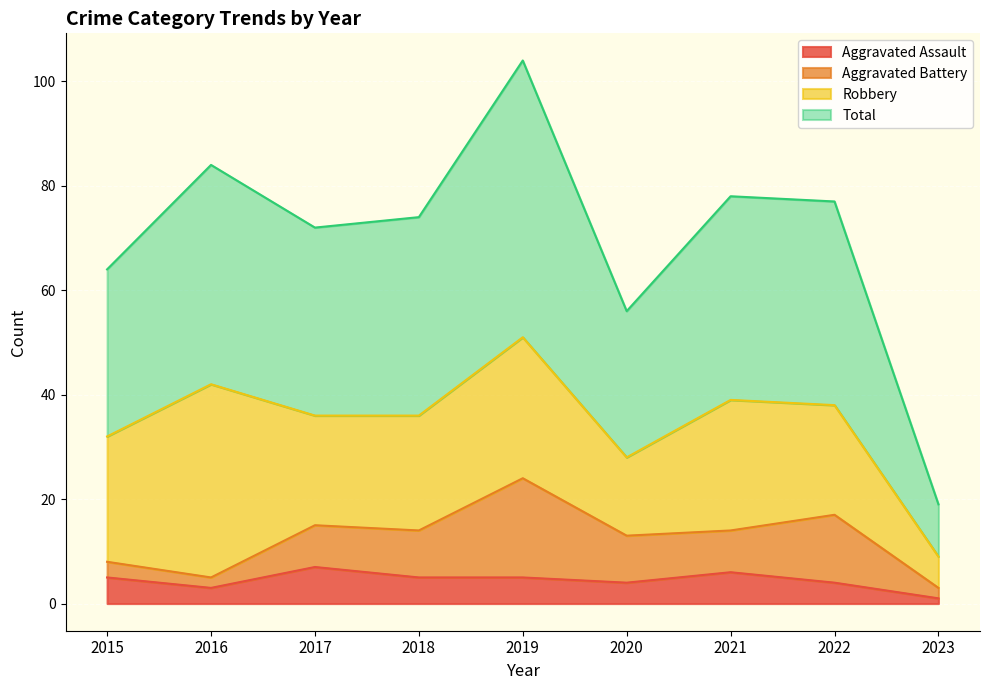

What is the sum of the Aggravated Assault values at 2021 and 2018?

11